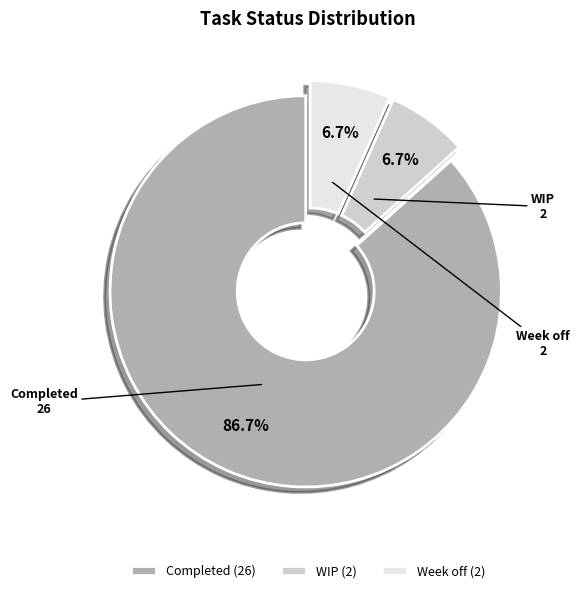

Does Completed account for over 50% of the chart?

Yes